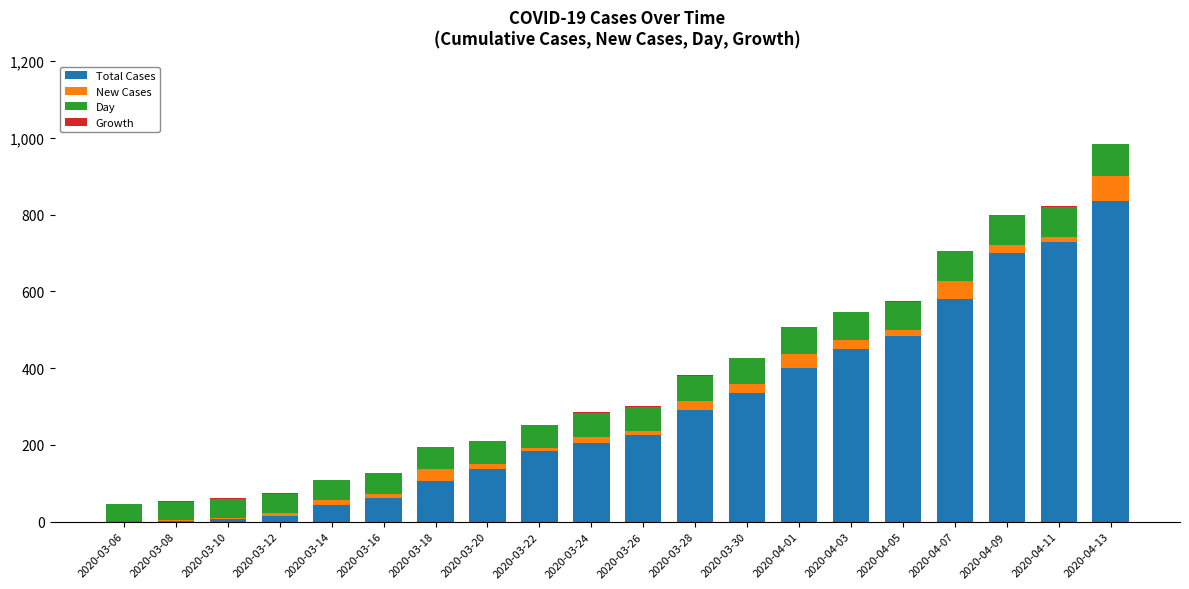

At which category is the sum across all series the highest?

2020-04-13